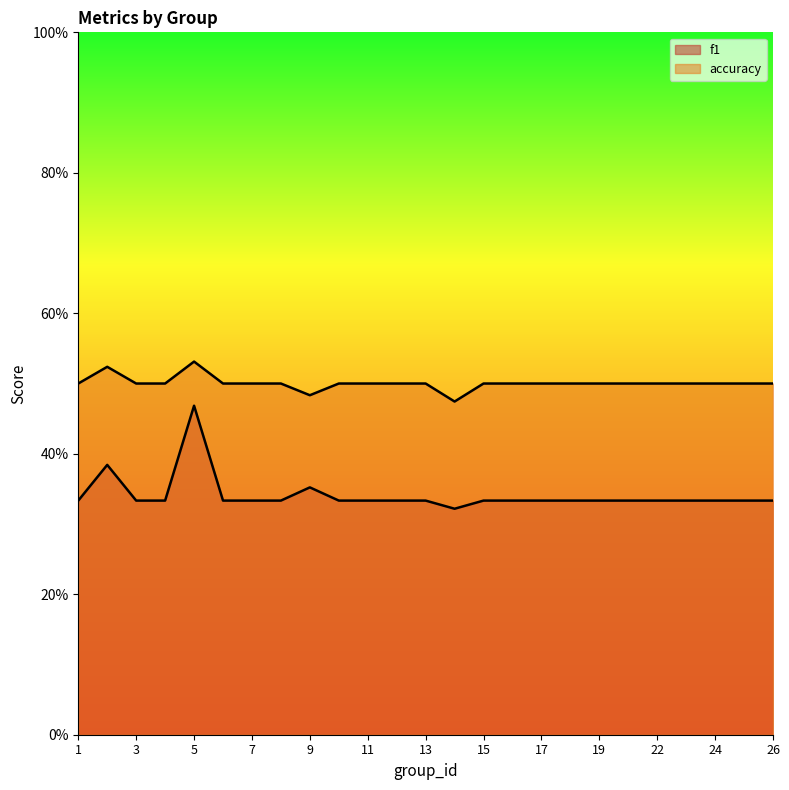

Which series has the largest range (max minus min)?

f1